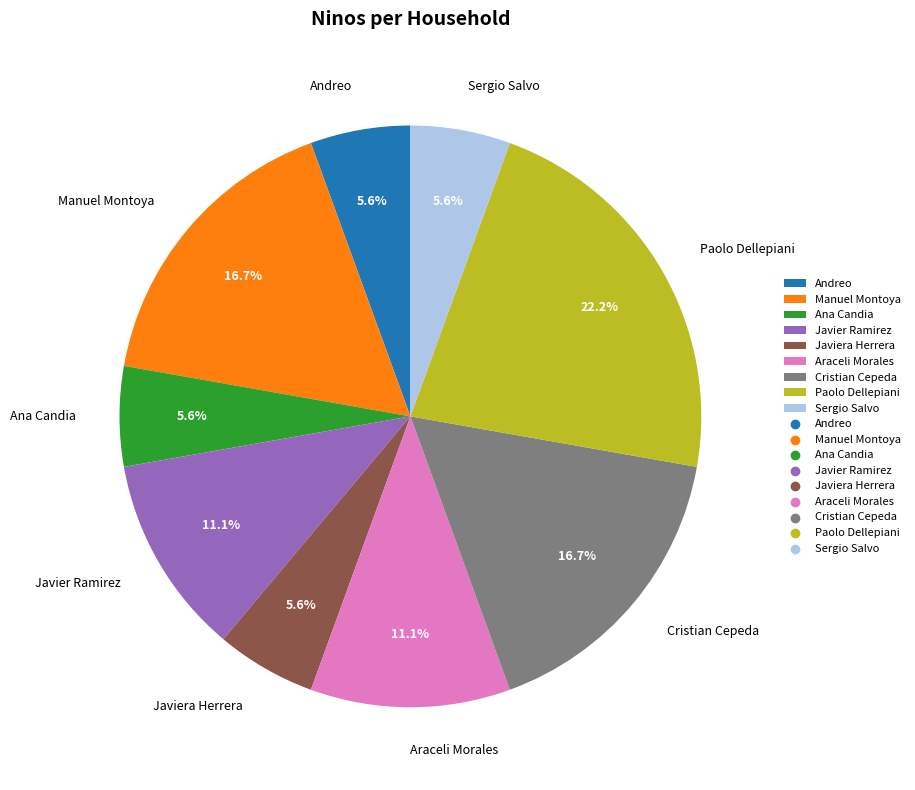

Is there a majority slice in this chart?

No